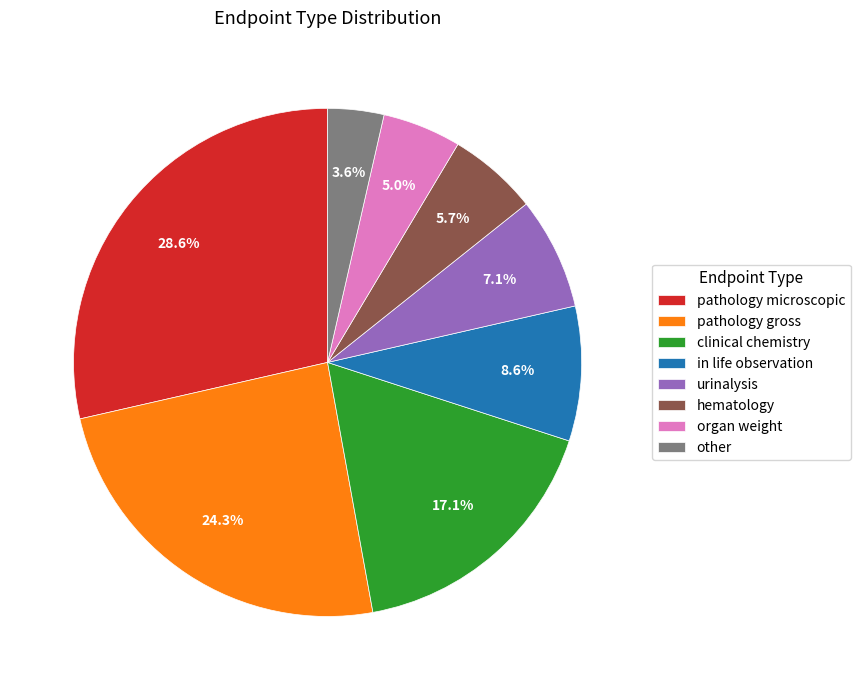

To the nearest percent, what percentage of the pie is pathology microscopic?

29%